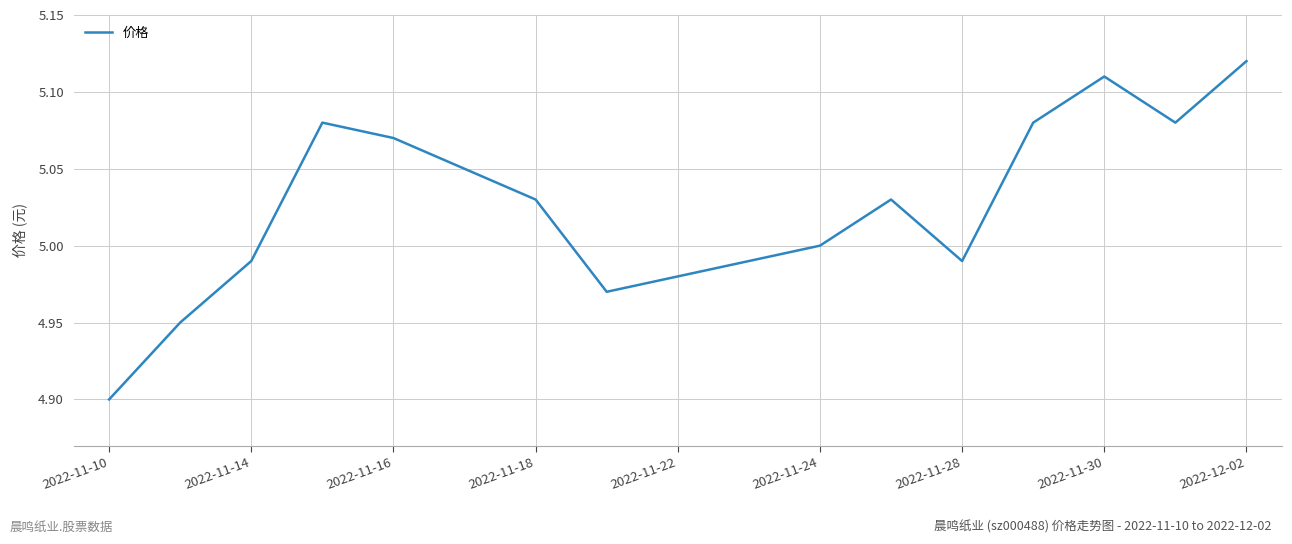

What is the difference between the second highest and second lowest values?

0.2